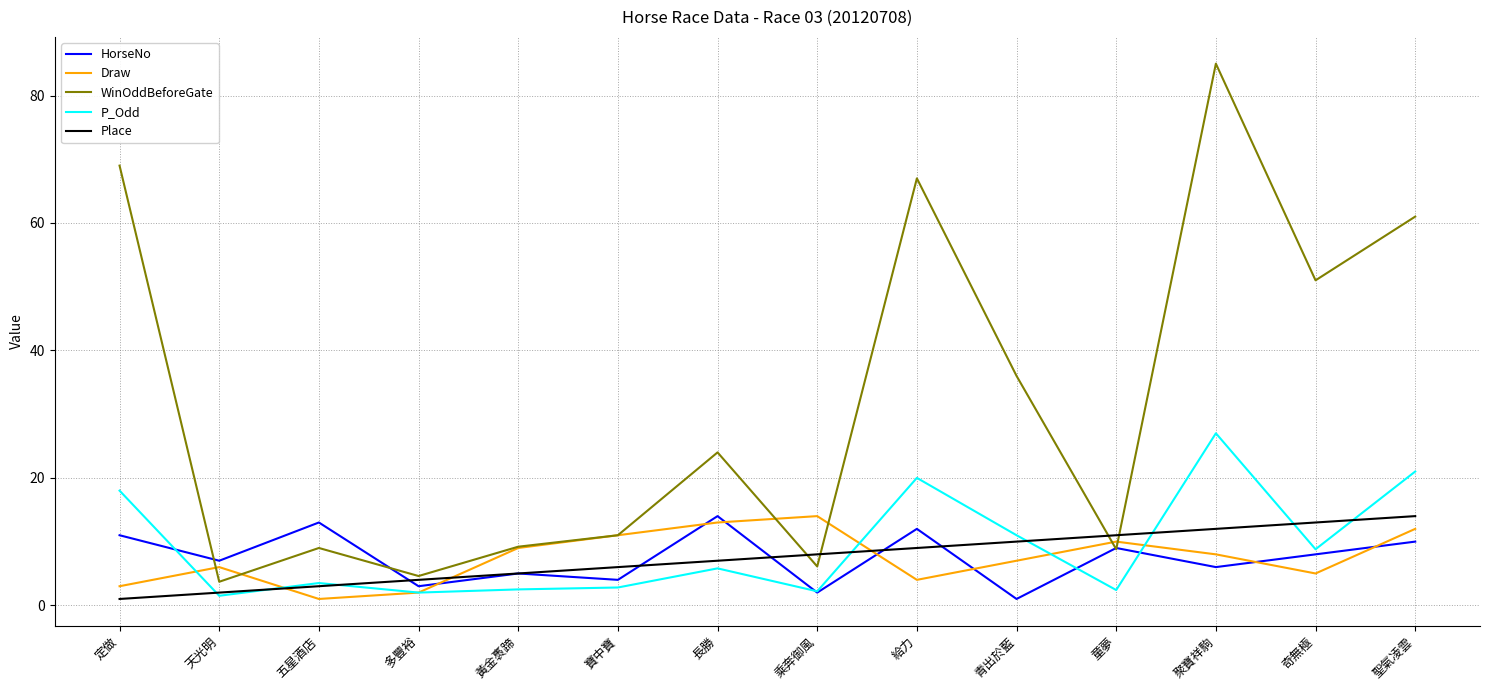

Which series has the largest total across all categories?

WinOddBeforeGate